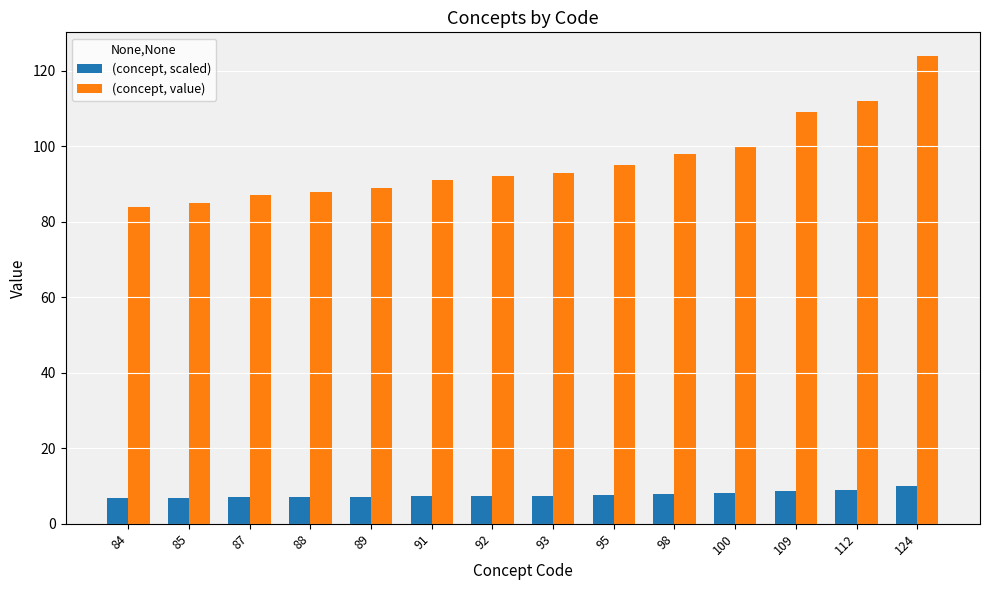

How many values in the (concept, value) series are below 93?

7